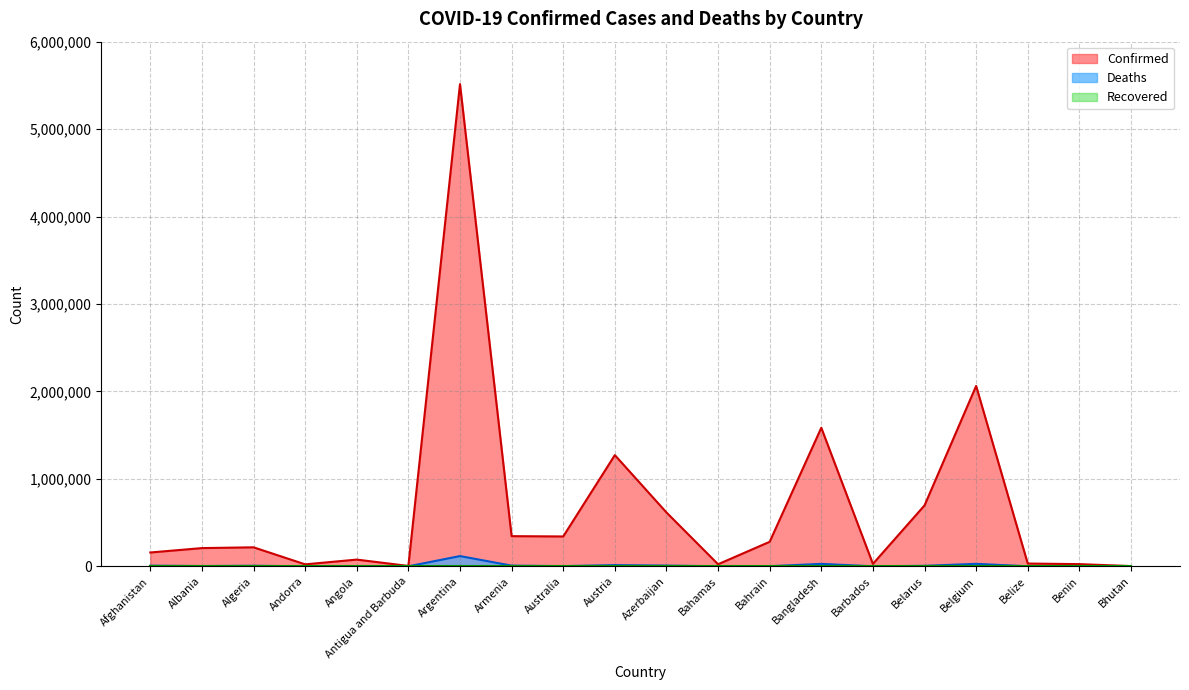

How many lines are shown in the chart?

3